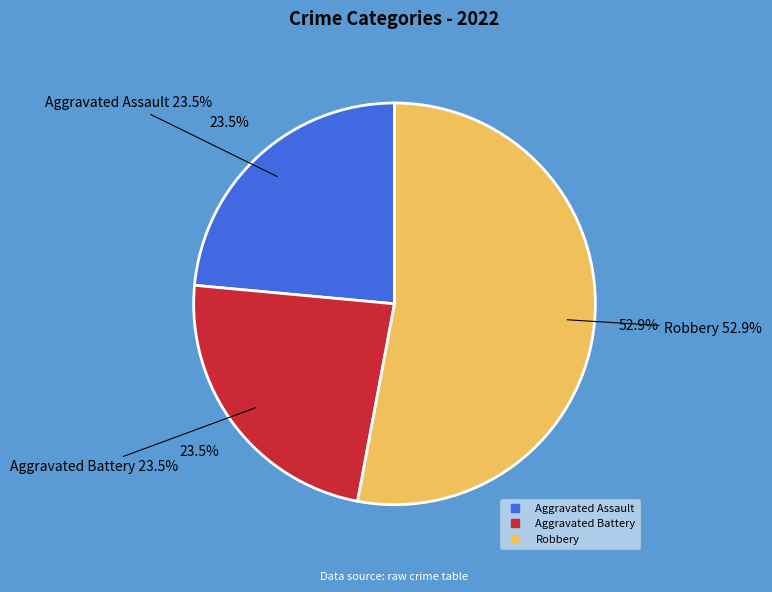

What percentage do Criminal Sexual Assault and Robbery together represent?

52.9%